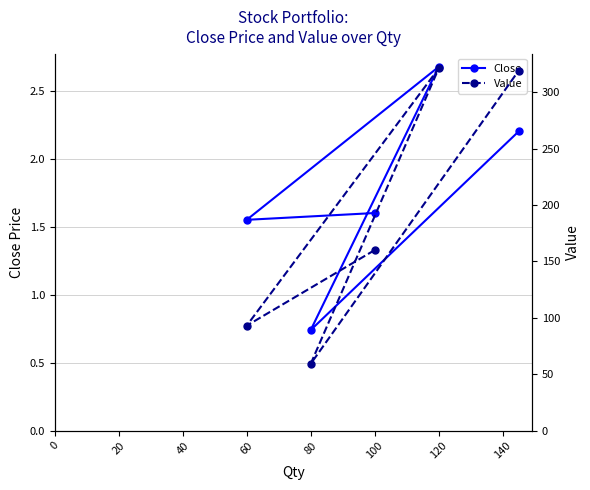

At which label is Close closest to 1?

80